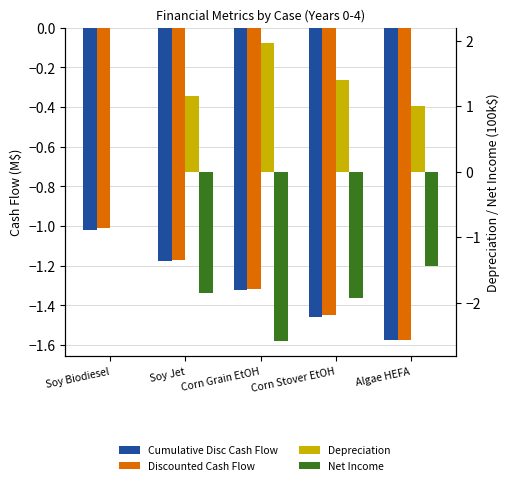

At Corn Grain EtOH, list the series in order from smallest to largest.

Net Income, Cumulative Disc Cash Flow, Discounted Cash Flow, Depreciation